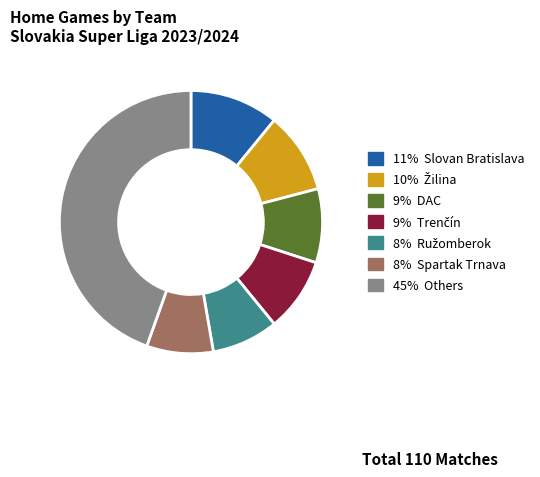

Is there any slice that represents more than half of the pie?

No